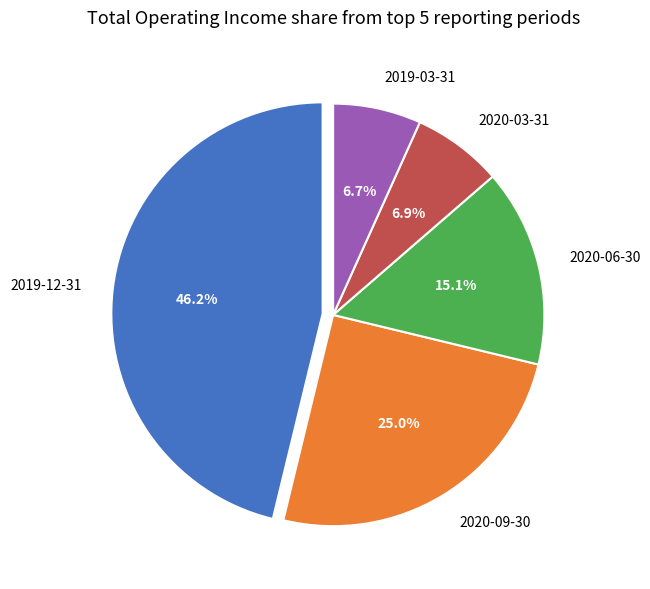

To the nearest percent, what portion does 2020-03-31 represent?

7%